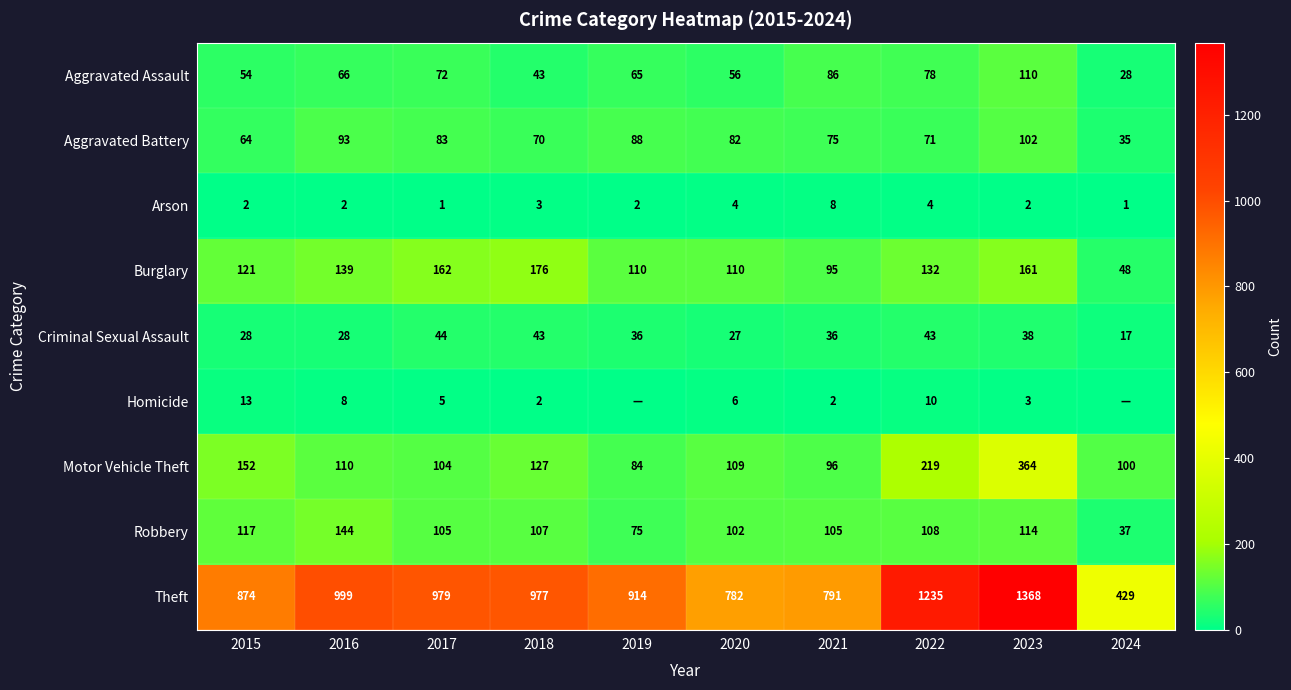

At which label does Burglary first exceed 132?

2016